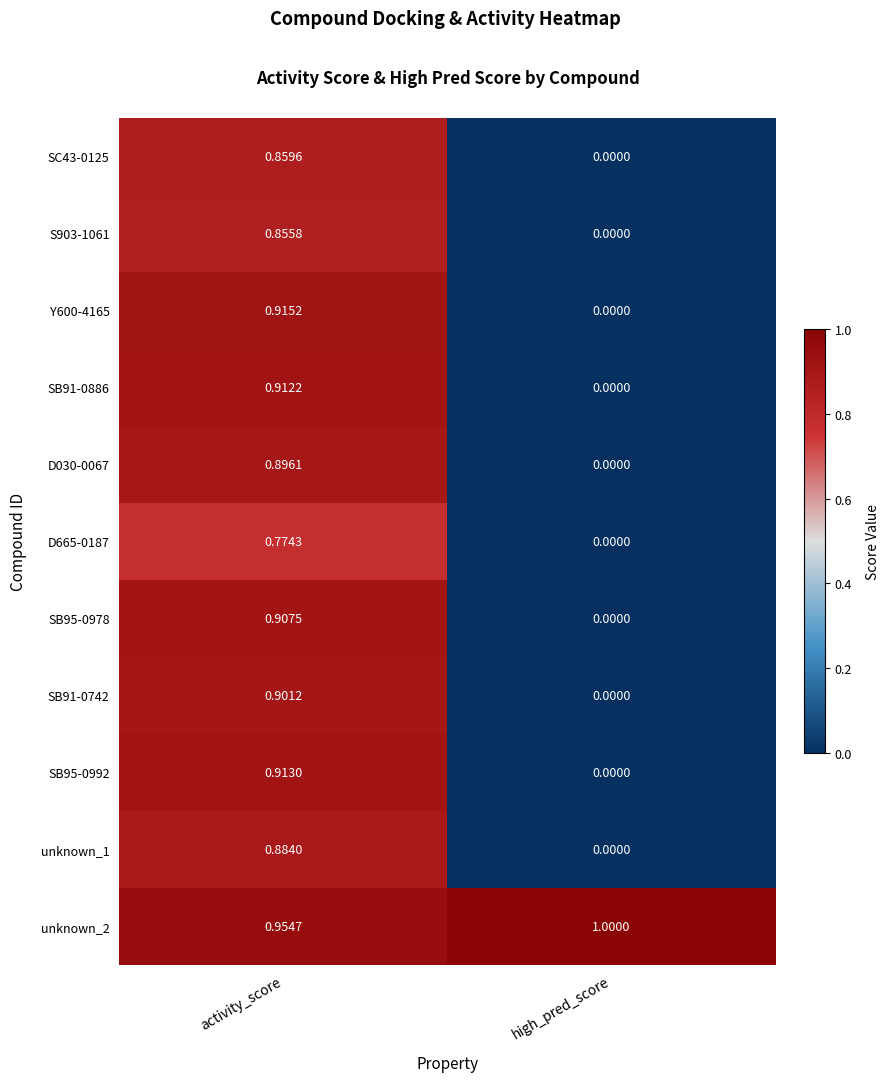

Where is SB95-0978 nearest to the value 0?

high_pred_score